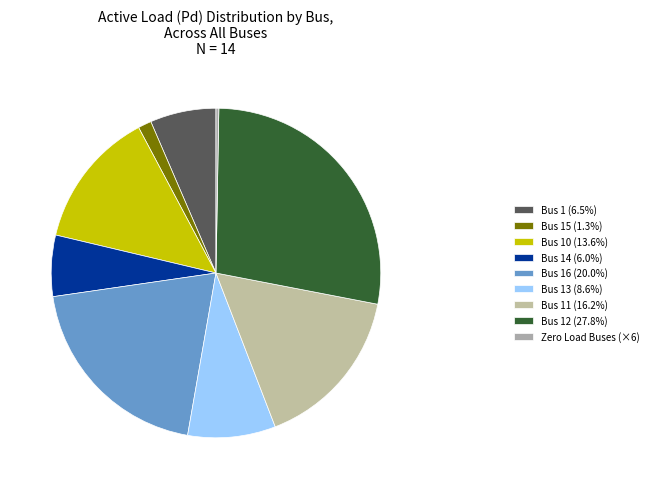

How many slices are in this pie chart?

9